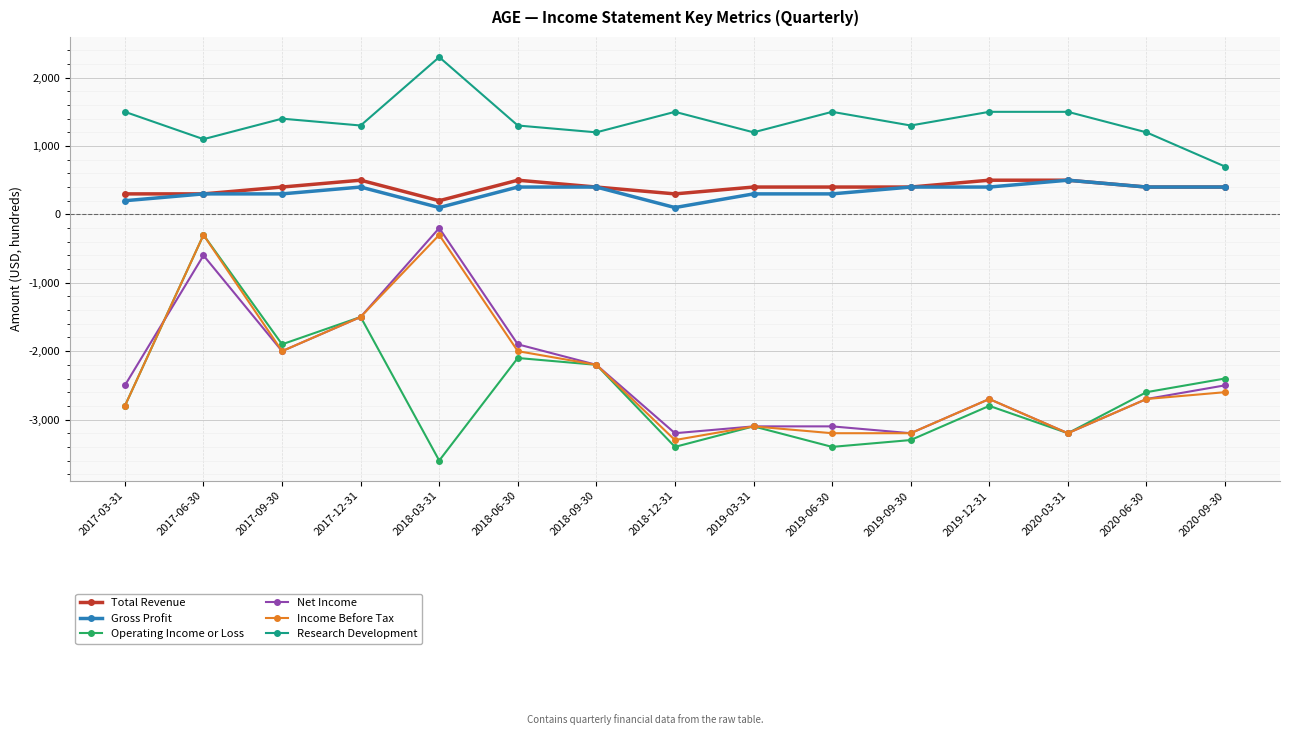

True or false: Operating Income or Loss has more than 2 points higher than both neighbors.

True